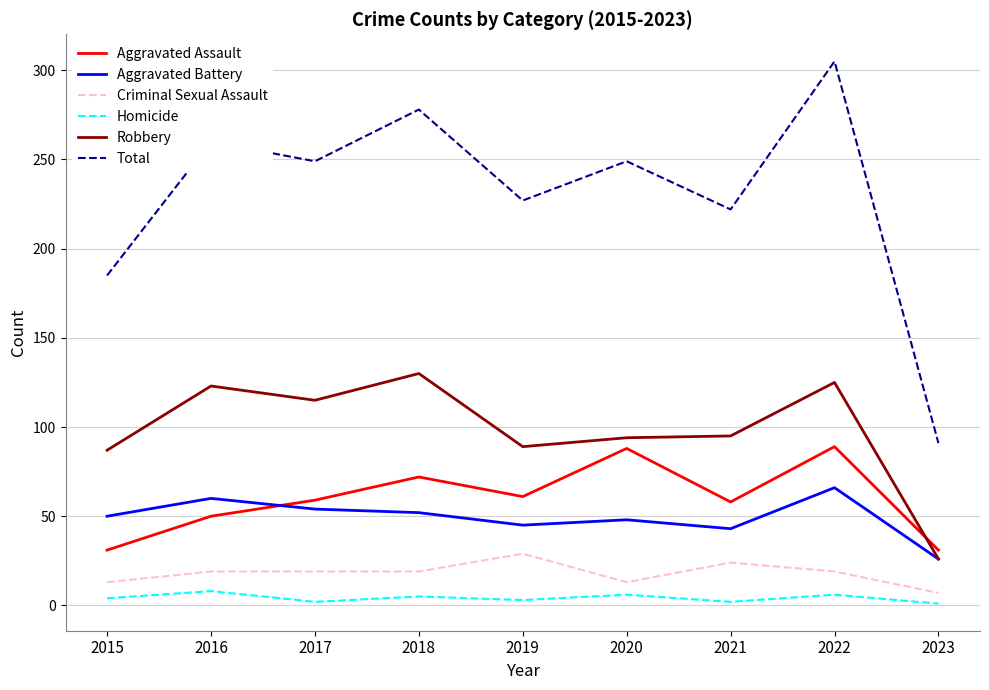

Which series has the largest range (max minus min)?

Total